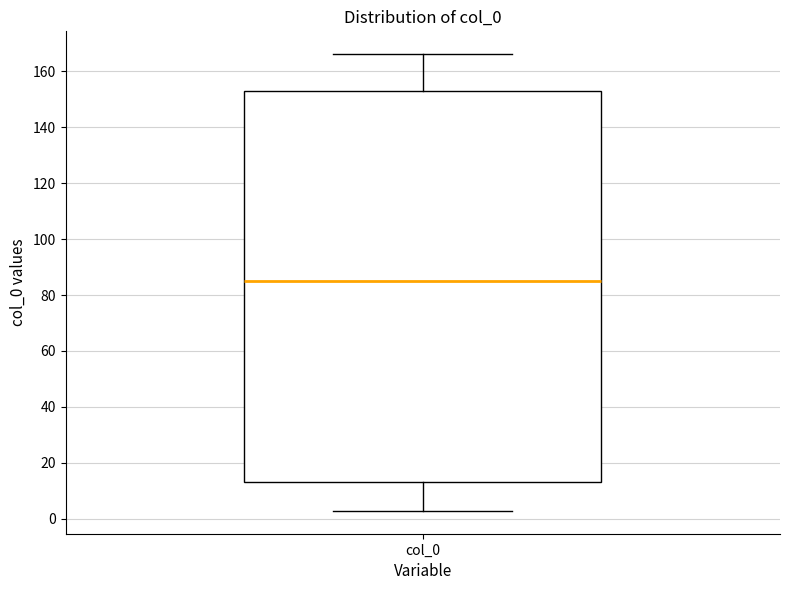

Where is the lower edge of the box for col_0 on the y-axis? The values are not printed on the chart, so give them approximately, as read against the axis.

14